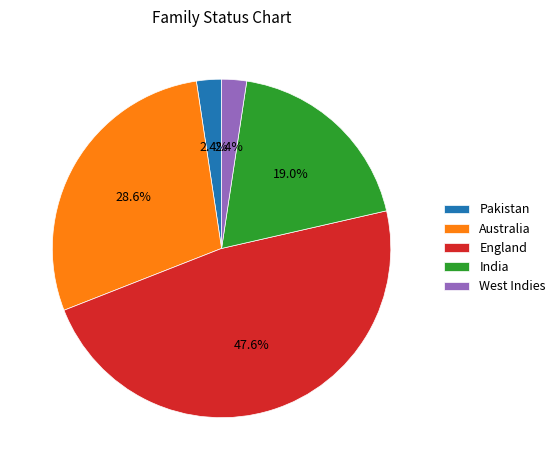

To the nearest percent, what is the average slice percentage?

20%